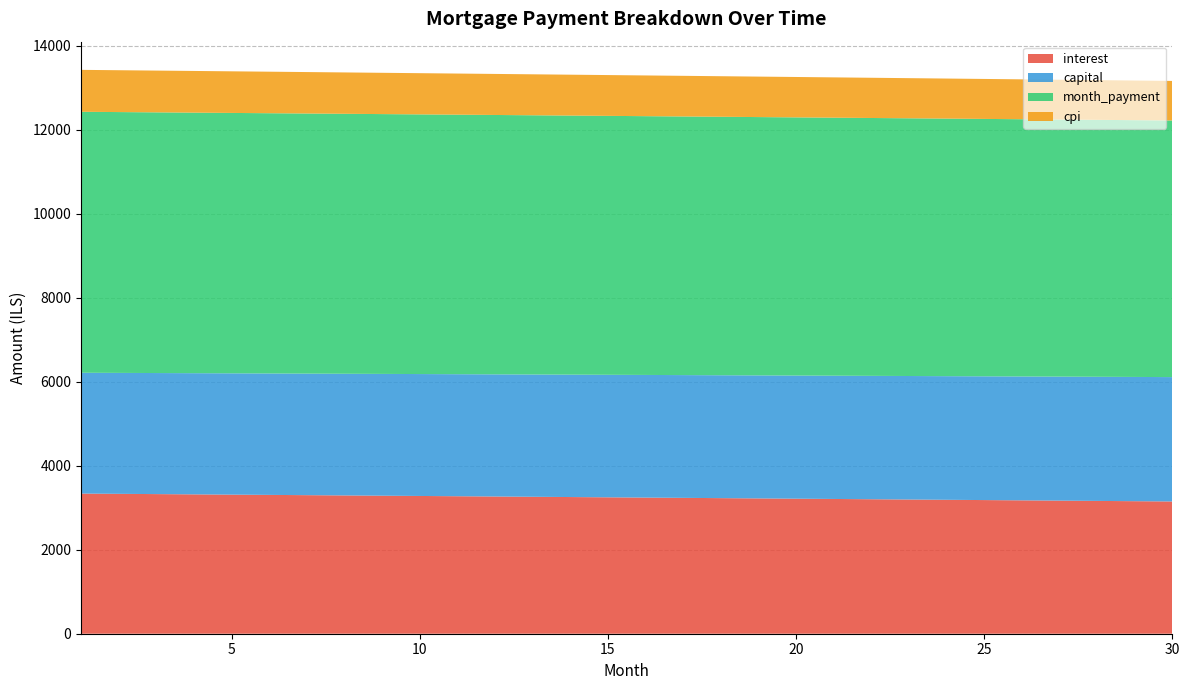

Reading left to right, list all the values displayed in this chart.

interest: 1=3336.7	2=3330.4	3=3324.1	4=3317.8	5=3311.5	6=3305.2	7=3298.9	8=3292.5	9=3286.1	10=3279.7	11=3273.3	12=3266.9	13=3260.5	14=3254.0	15=3247.6	16=3241.1	17=3234.6	18=3228.1	19=3221.5	20=3215.0	21=3208.4	22=3201.8	23=3195.2	24=3188.6	25=3182.0	26=3175.3	27=3168.7	28=3162.0	29=3155.3	30=3148.6
capital: 1=2876.4	2=2879.3	3=2882.2	4=2885.1	5=2888.0	6=2890.8	7=2893.7	8=2896.6	9=2899.5	10=2902.4	11=2905.3	12=2908.2	13=2911.1	14=2914.1	15=2917.0	16=2919.9	17=2922.8	18=2925.7	19=2928.7	20=2931.6	21=2934.5	22=2937.4	23=2940.4	24=2943.3	25=2946.3	26=2949.2	27=2952.2	28=2955.1	29=2958.1	30=2961.0
month_payment: 1=6213.1	2=6209.7	3=6206.3	4=6202.9	5=6199.5	6=6196.1	7=6192.6	8=6189.1	9=6185.7	10=6182.2	11=6178.7	12=6175.2	13=6171.6	14=6168.1	15=6164.5	16=6161.0	17=6157.4	18=6153.8	19=6150.2	20=6146.6	21=6142.9	22=6139.3	23=6135.6	24=6131.9	25=6128.2	26=6124.5	27=6120.8	28=6117.1	29=6113.4	30=6109.6
cpi: 1=998.1	2=996.2	3=994.4	4=992.5	5=990.6	6=988.7	7=986.8	8=984.9	9=982.9	10=981.0	11=979.1	12=977.2	13=975.2	14=973.3	15=971.4	16=969.4	17=967.4	18=965.5	19=963.5	20=961.6	21=959.6	22=957.6	23=955.6	24=953.6	25=951.6	26=949.6	27=947.6	28=945.6	29=943.6	30=941.6